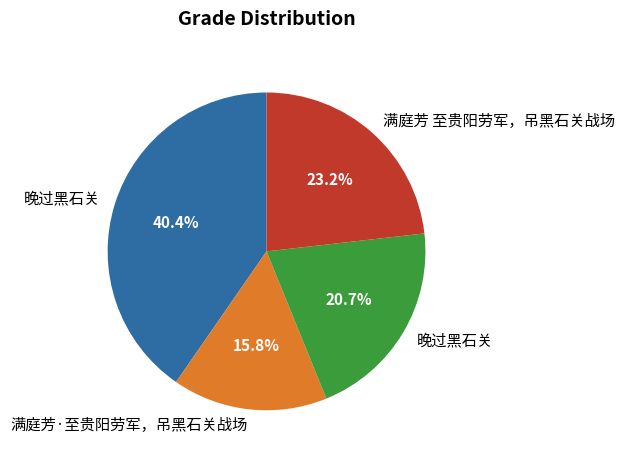

Is there any slice that represents more than half of the pie?

No